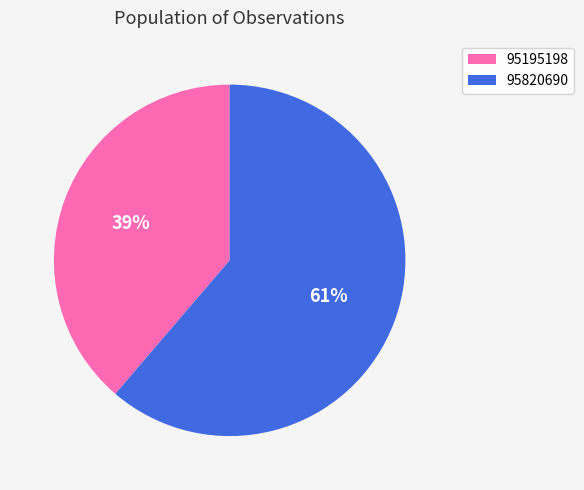

To the nearest percent, what percentage of the pie is 95195198?

39%